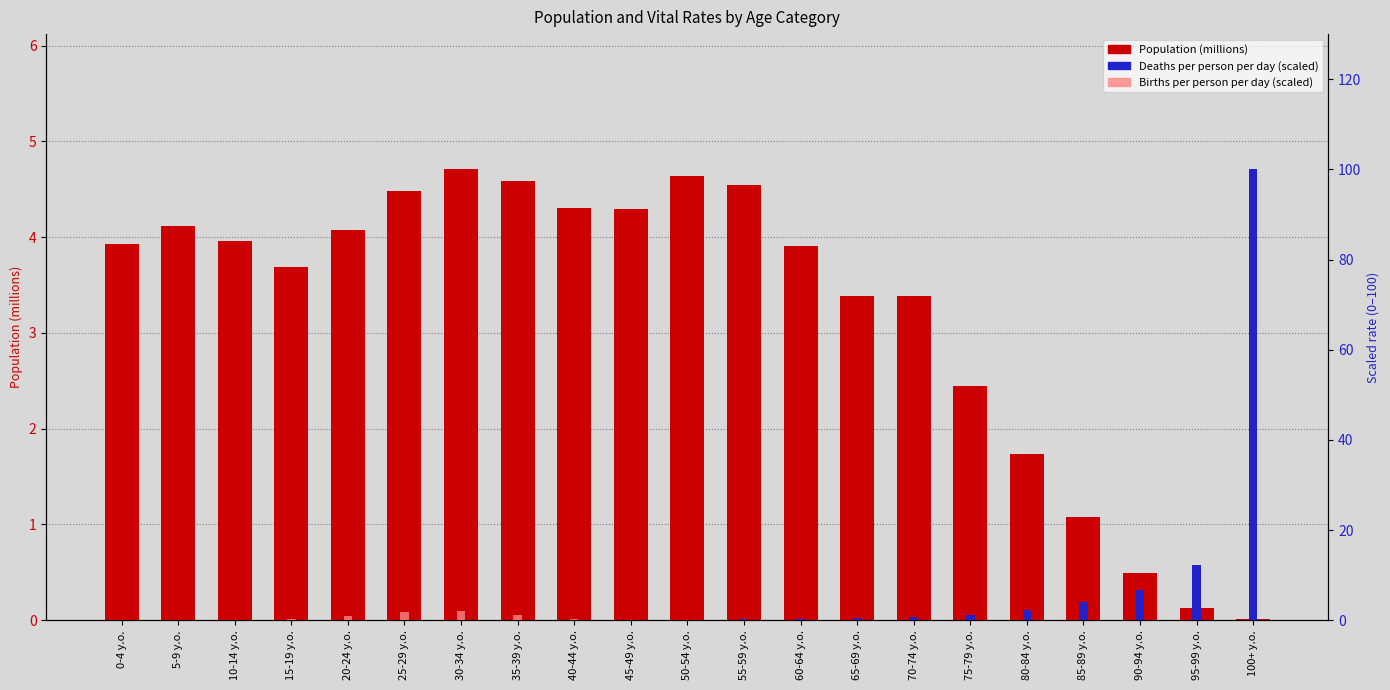

Which series has the widest spread of values?

Deaths per person per day (scaled)